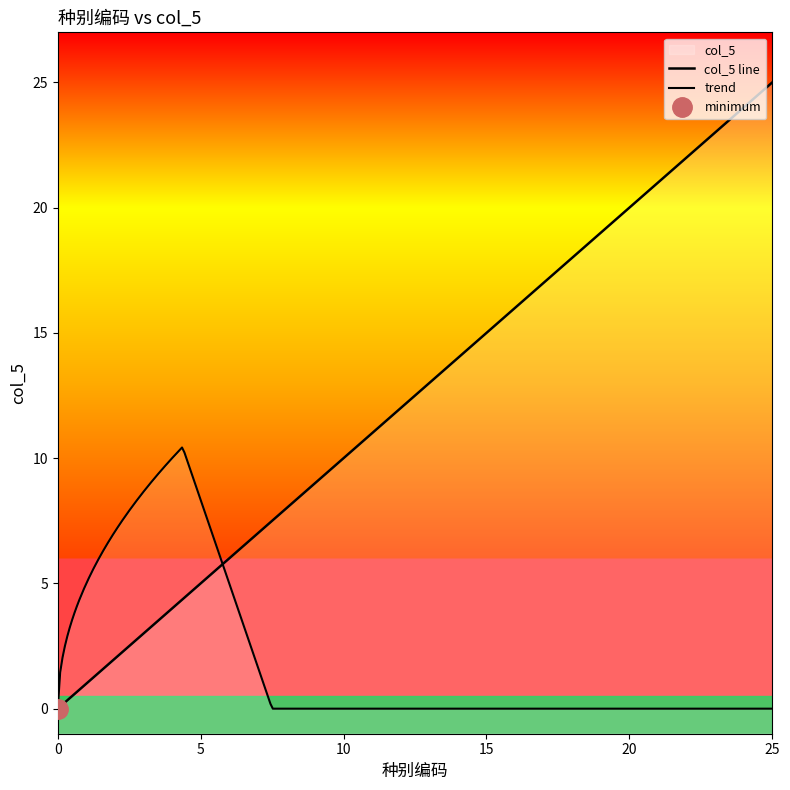

Reading right to left, what are all the values shown in this chart?

25	24	23	22	21	20	19	18	17	16	15	14	13	12	11	10	9	8	7	6	5	4	3	2	1	0